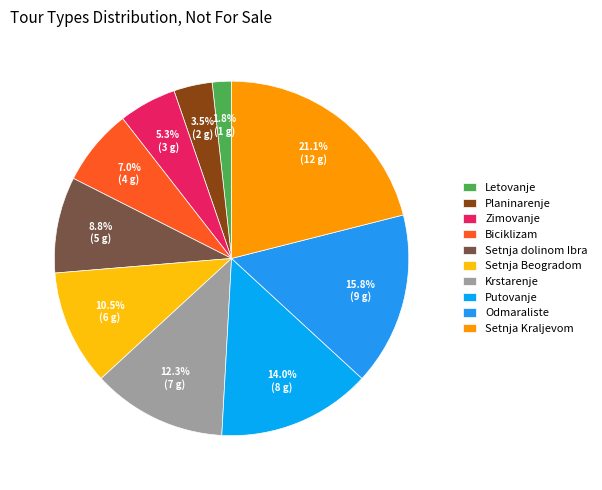

To the nearest percent, what portion does Odmaraliste represent?

16%